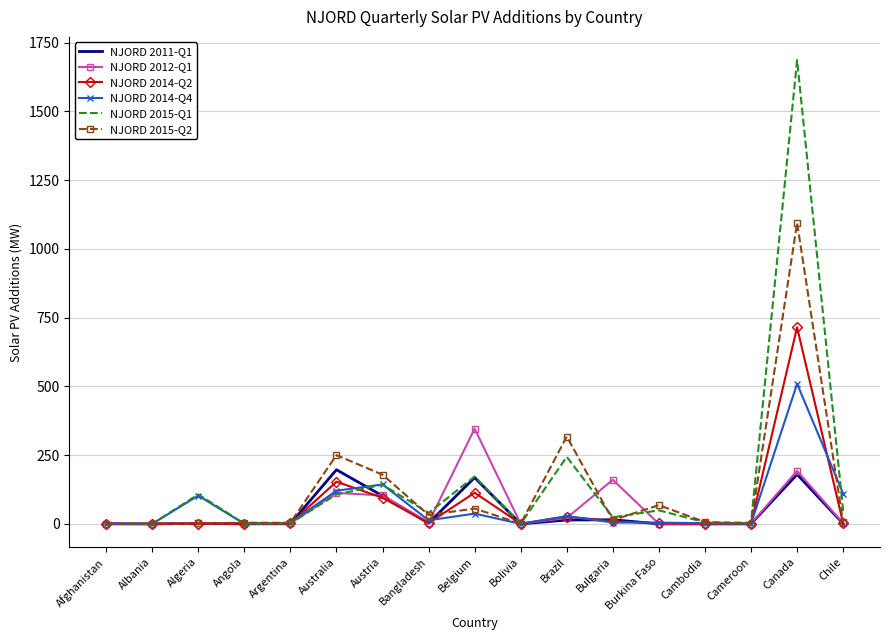

Is the value of NJORD 2014-Q2 at Canada greater than the value of NJORD 2015-Q1 at Algeria?

Yes